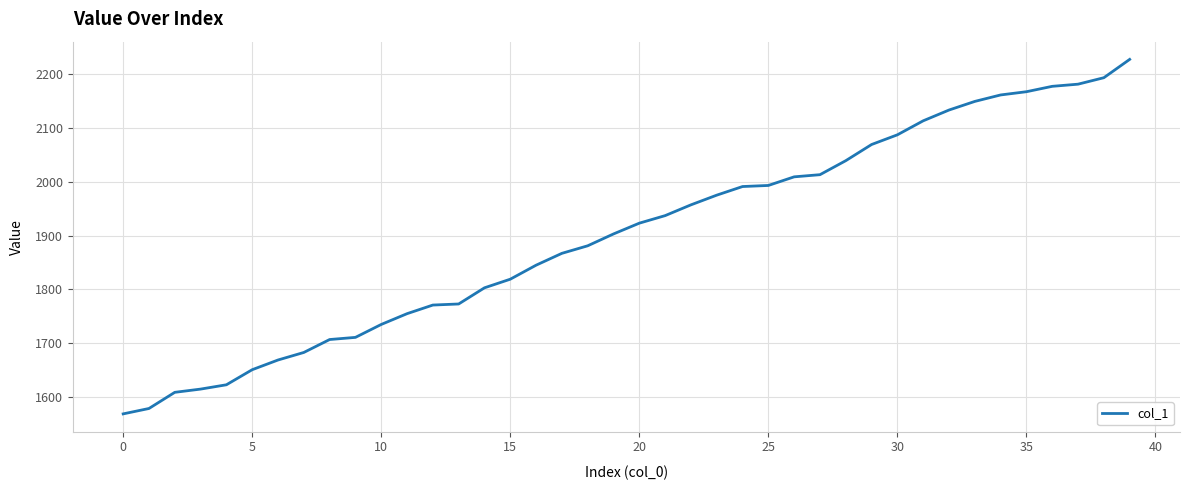

What is the difference between the maximum and minimum values?

658